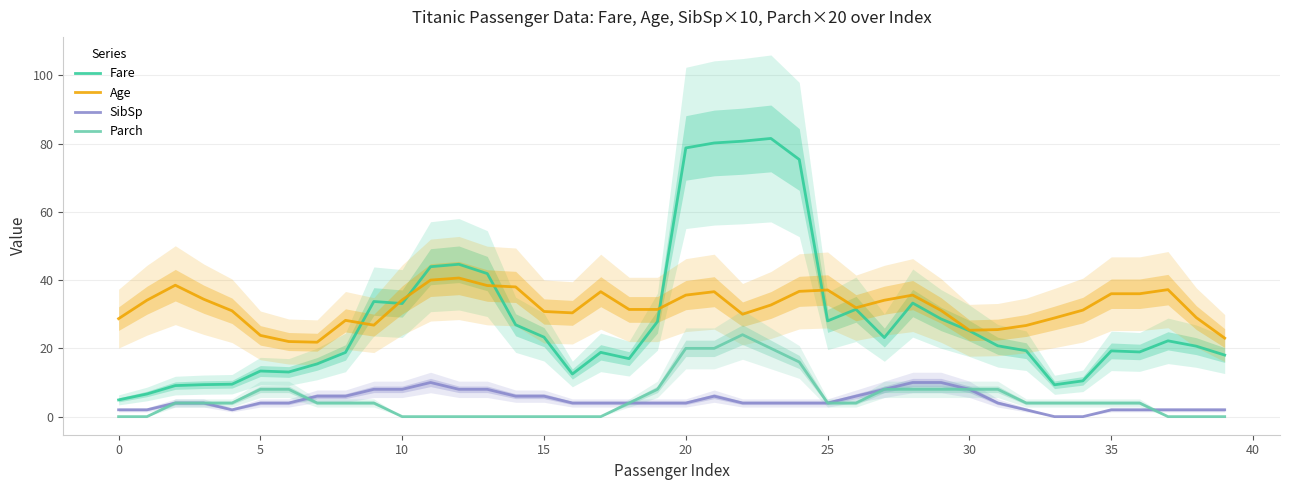

The SibSp series shows 2.0 at 32. True or false?

True